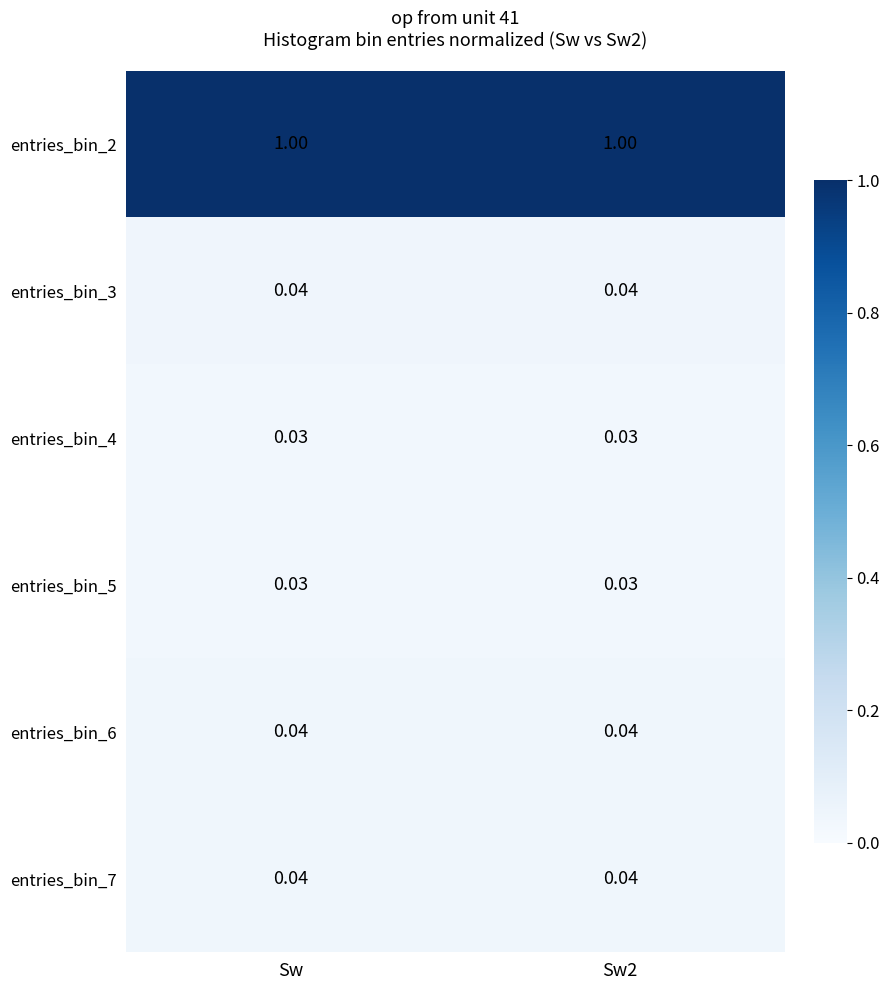

Is the value of entries_bin_6 at Sw greater than the value of entries_bin_2 at Sw2?

No